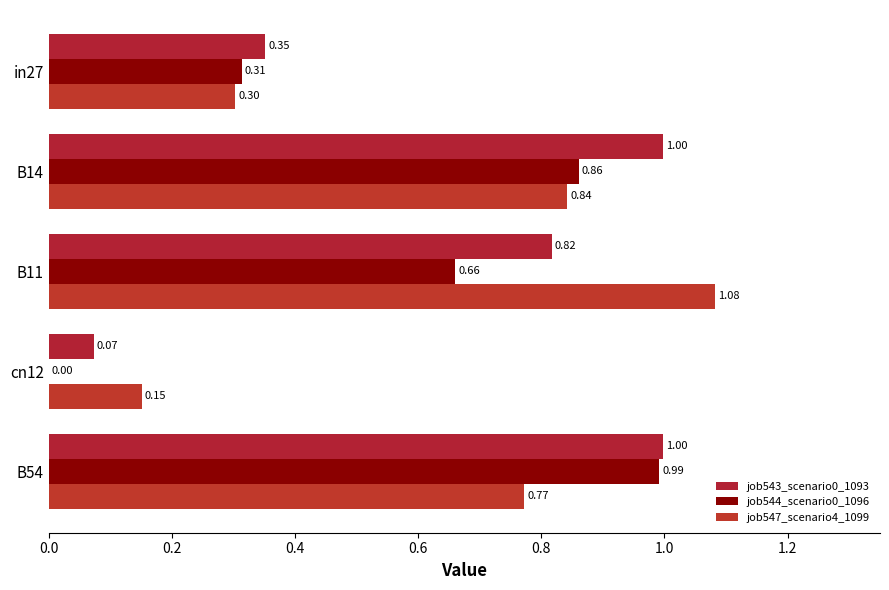

What is the average value of the job544_scenario0_1096 series?

0.6